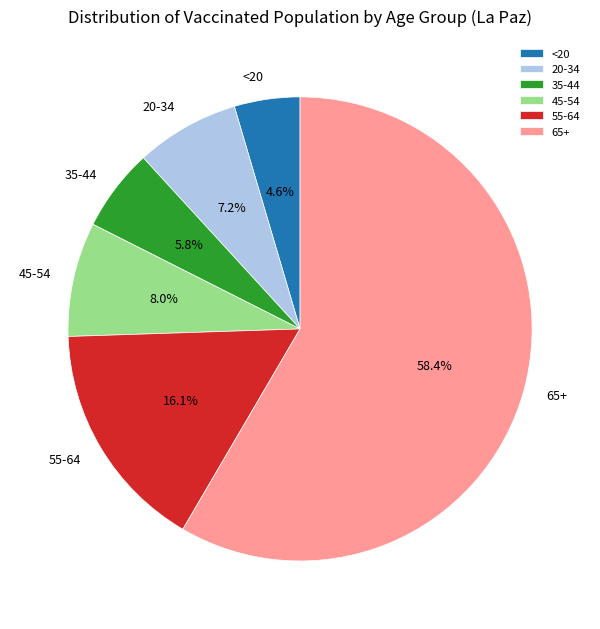

Rank the categories by value from highest to lowest.

65+, 55-64, 45-54, 20-34, 35-44, <20